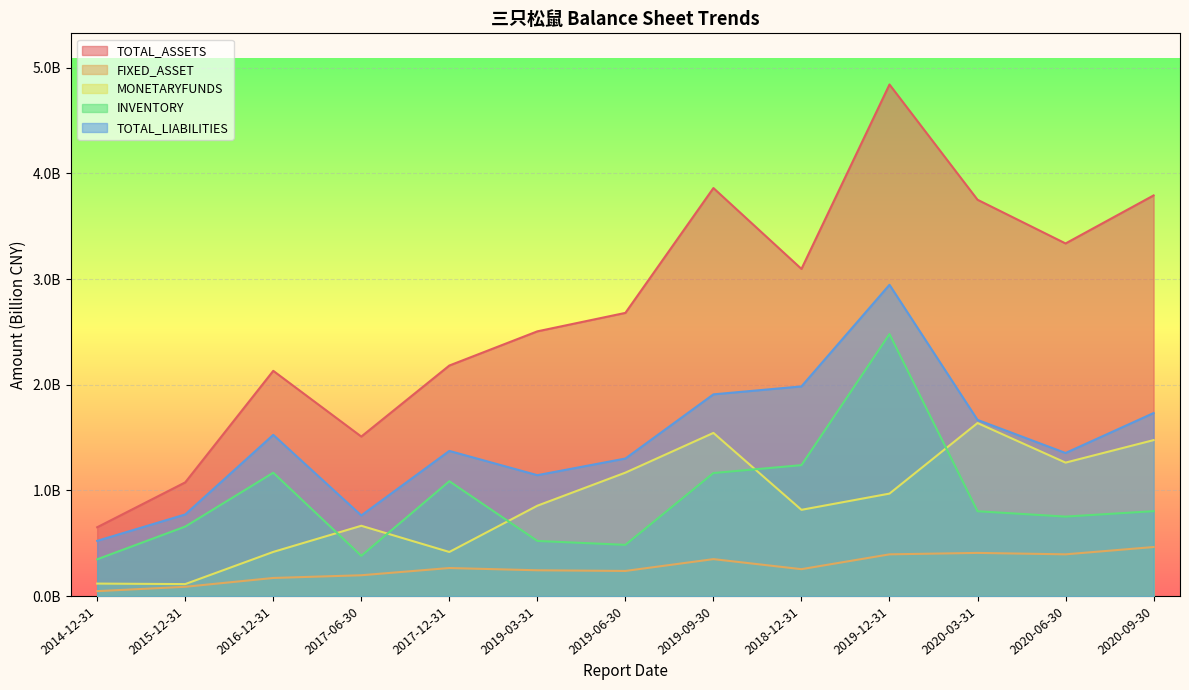

What are all the series names shown in the legend?

TOTAL_ASSETS, FIXED_ASSET, MONETARYFUNDS, INVENTORY, TOTAL_LIABILITIES